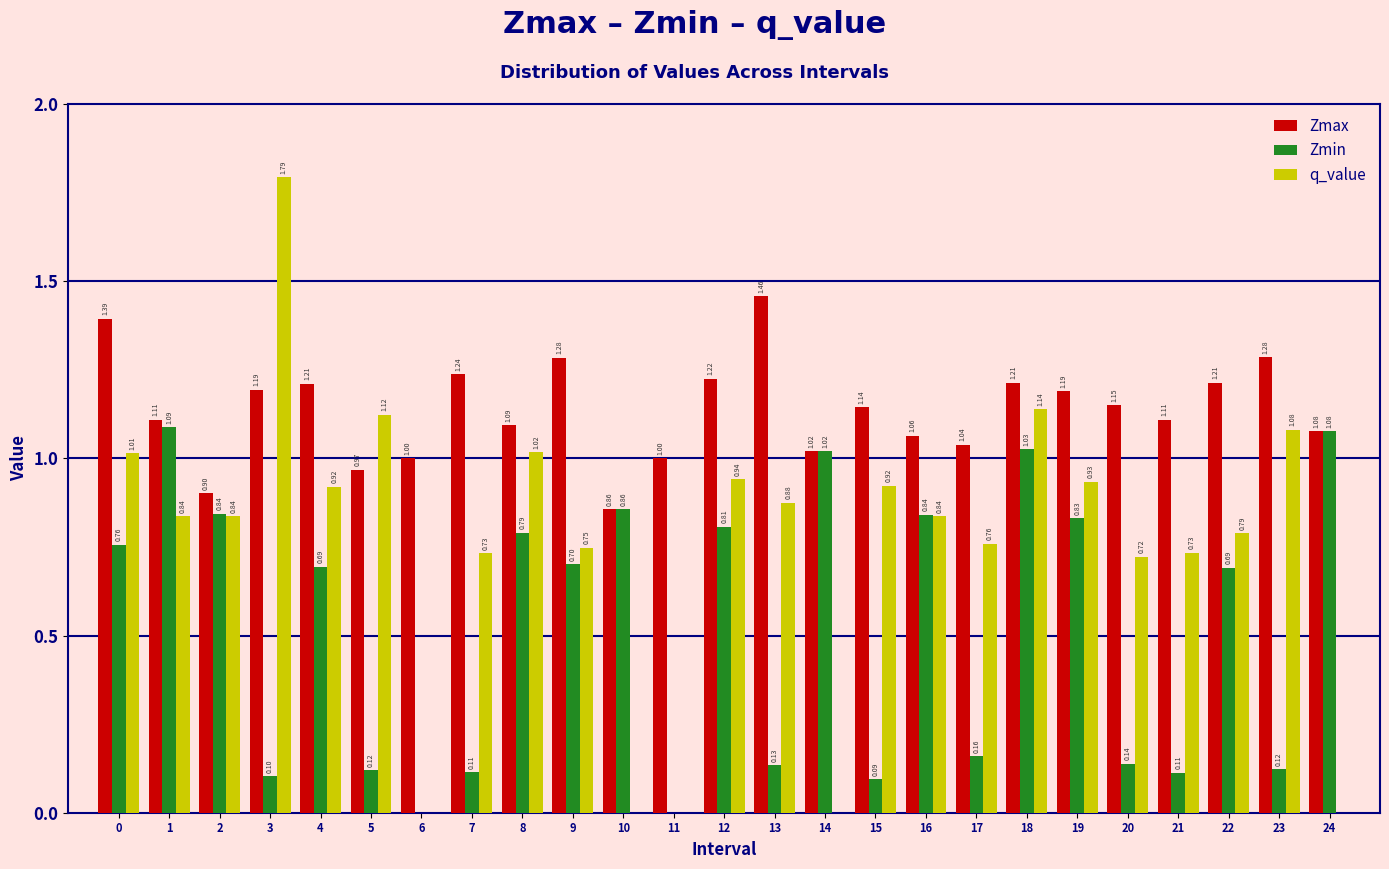

What is the sum of the q_value values at 3 and 5?

2.9